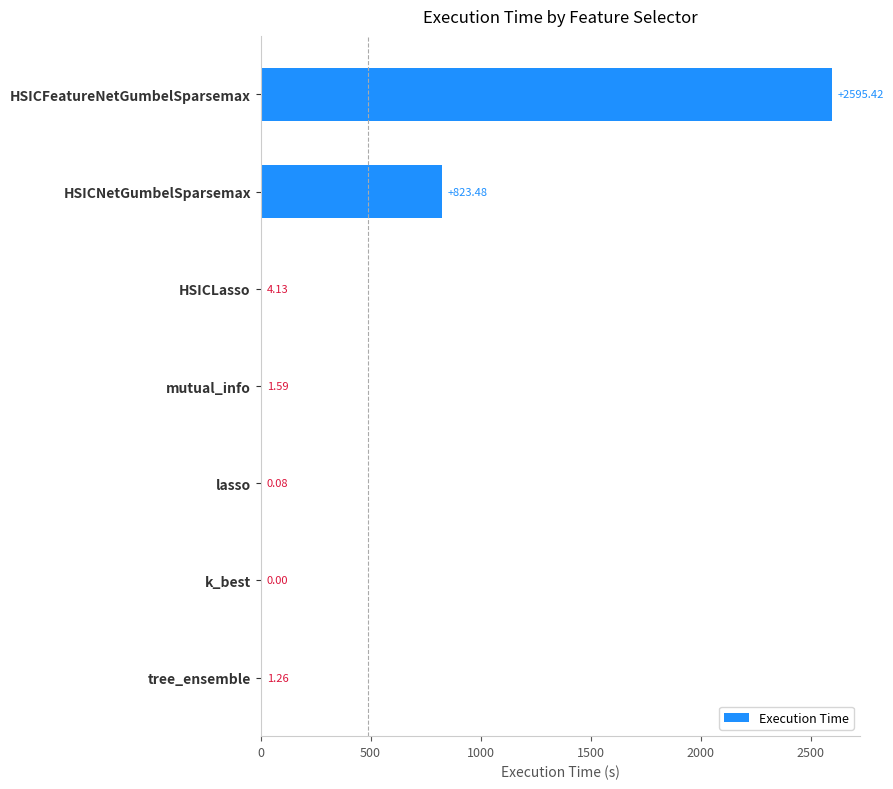

Are the bars horizontal?

Yes